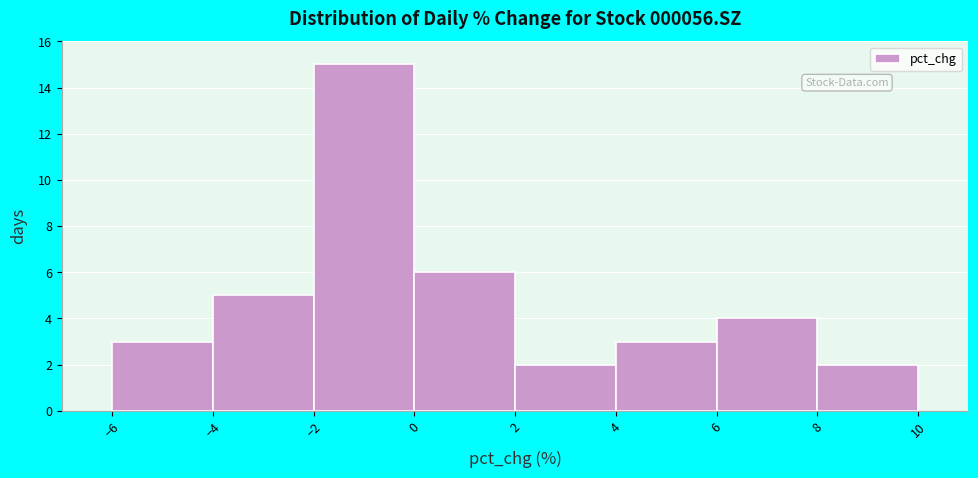

Reading left to right, transcribe this chart: for each bar, give the range it covers on the x-axis and its height. The values are not printed on the chart, so give them approximately, as read against the axis.

-6 to -4: 3
-4 to -2: 5
-2 to 0: 15
0 to 2: 6
2 to 4: 2
4 to 6: 3
6 to 8: 4
8 to 10: 2